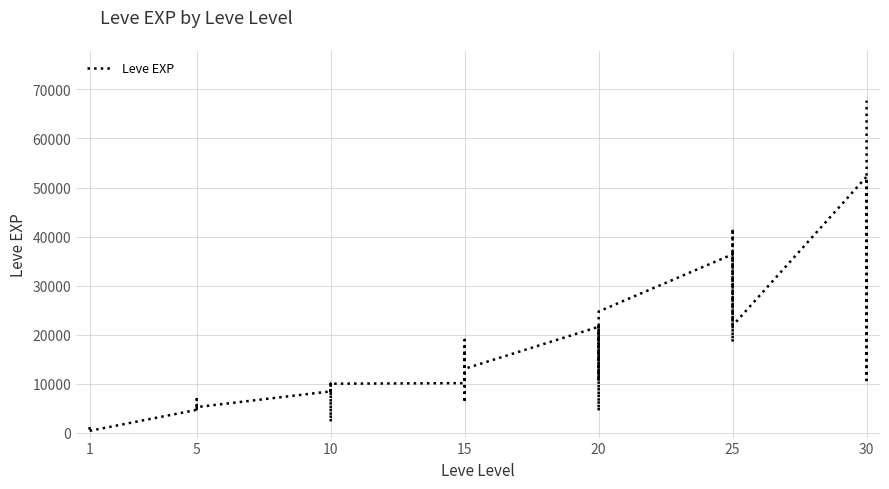

What is the difference between the maximum and minimum values?

67360